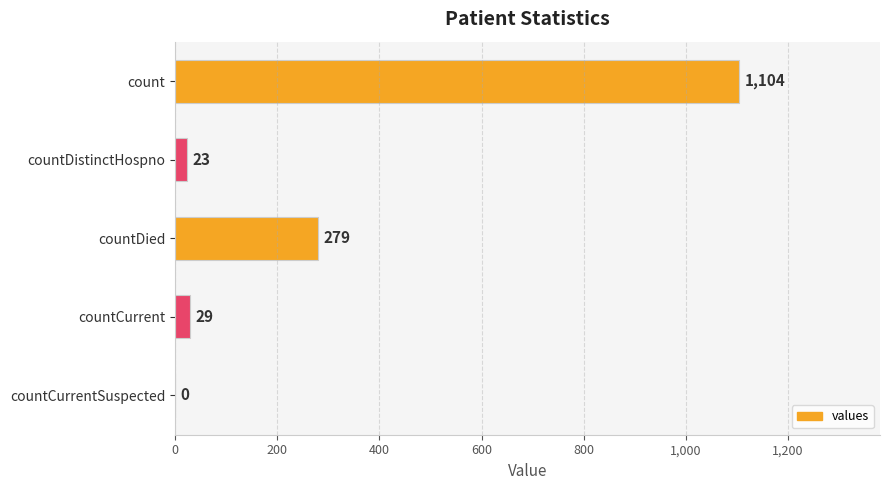

Is it true that the value at count is 522?

False